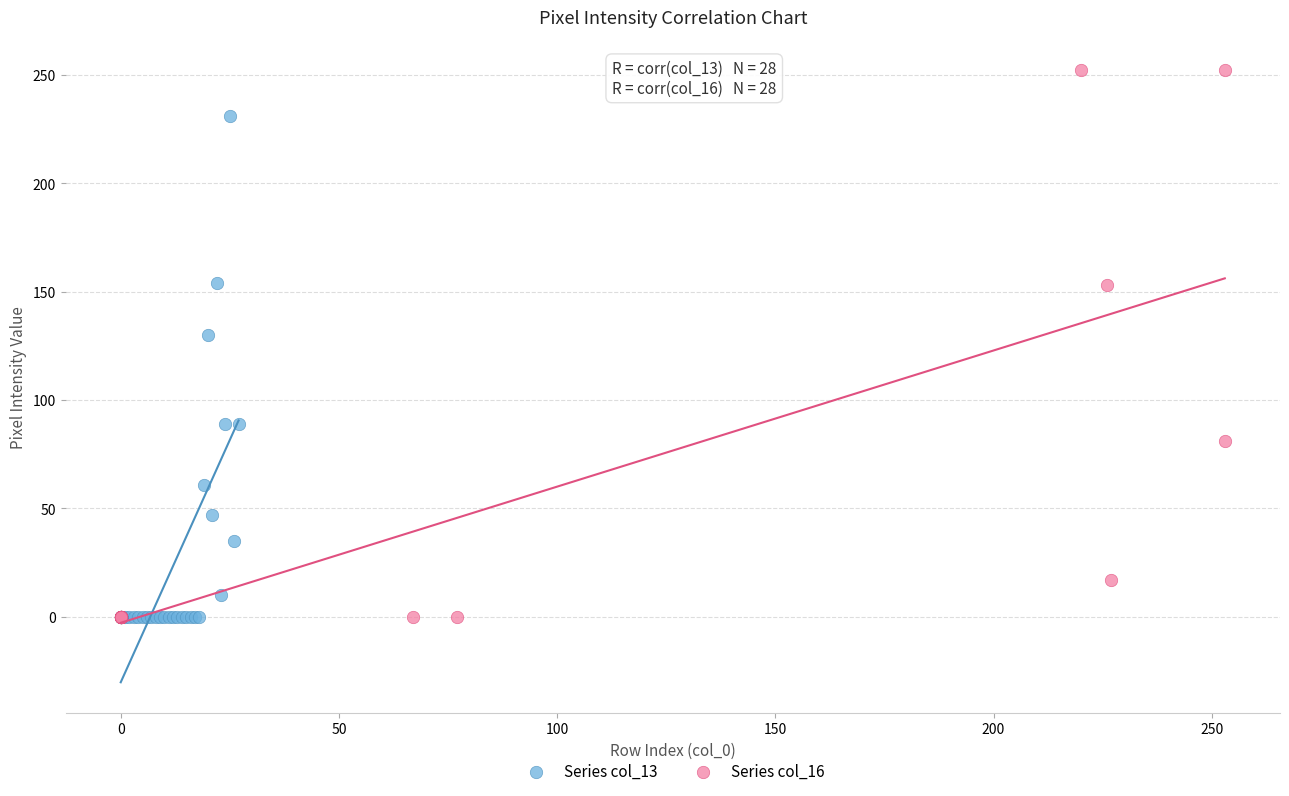

What are all the series names shown in the legend?

Series col_13, Series col_16